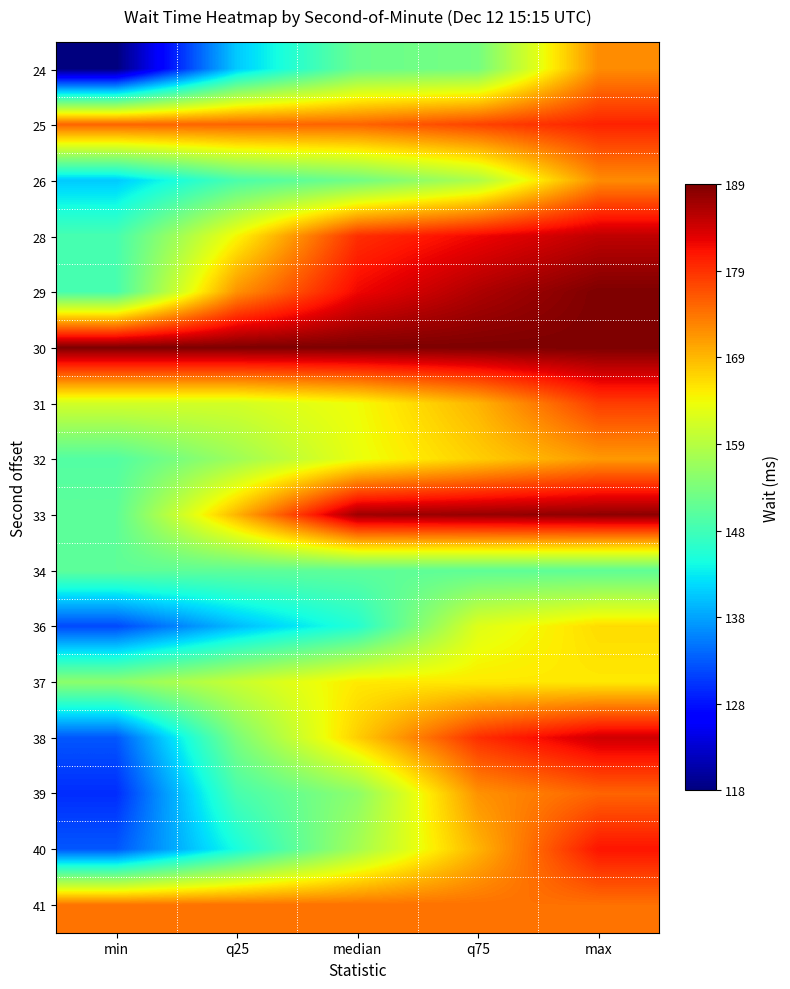

What is the total value across all series at q75?

2740.2